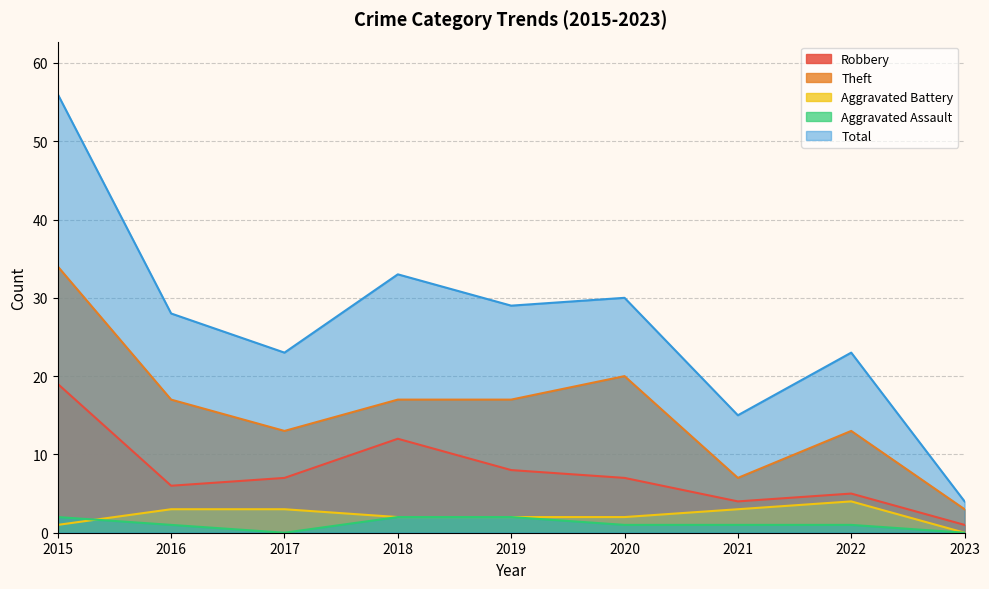

True or false: Total and Aggravated Battery intersect in this chart.

False